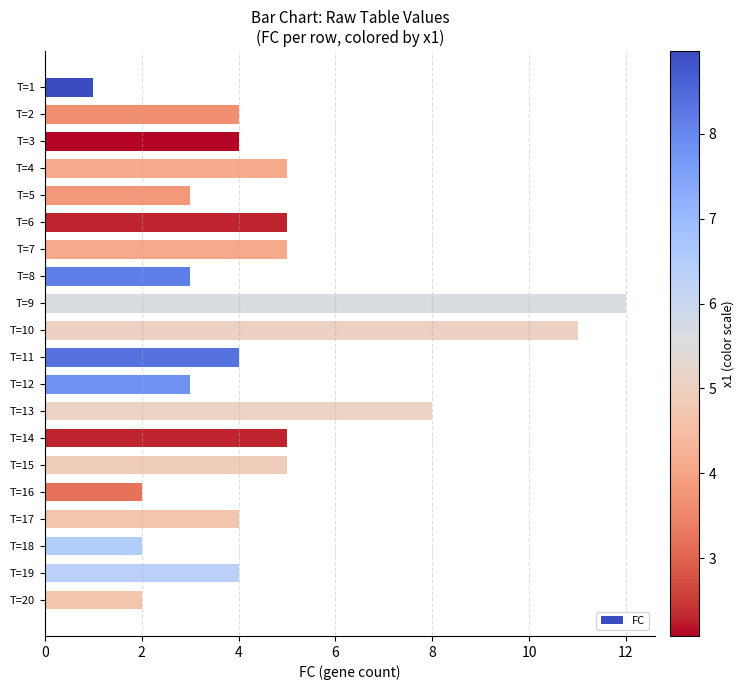

How many series are shown in this chart?

1